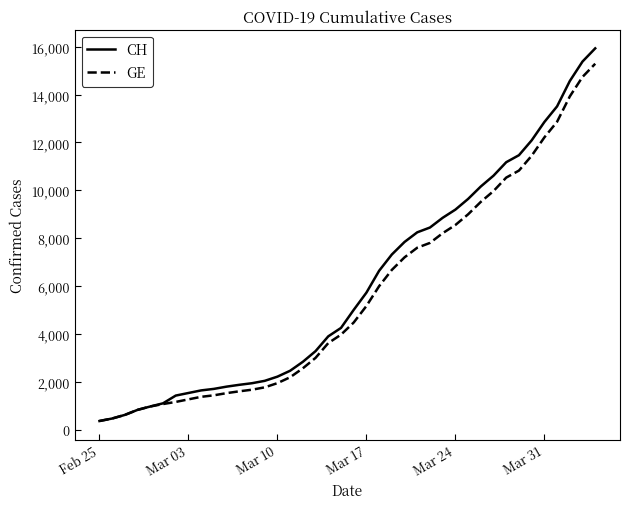

Which series has the largest range (max minus min)?

CH